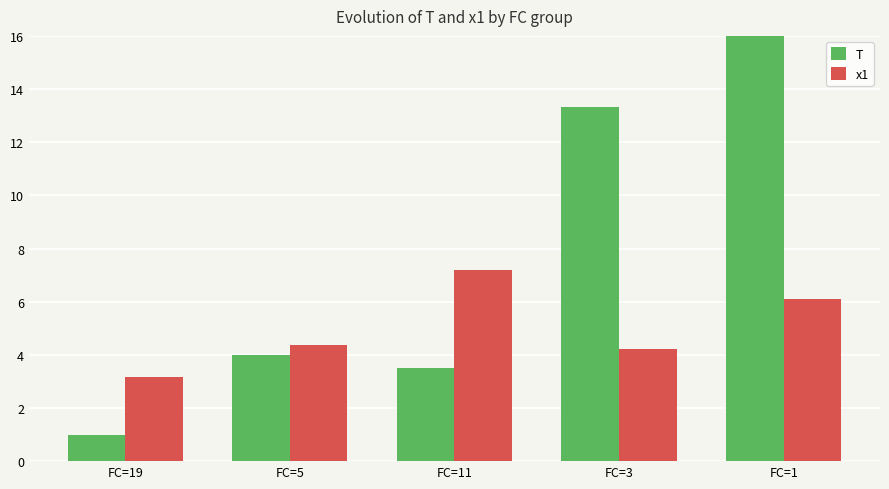

Read the x1 value at FC=5.

4.4